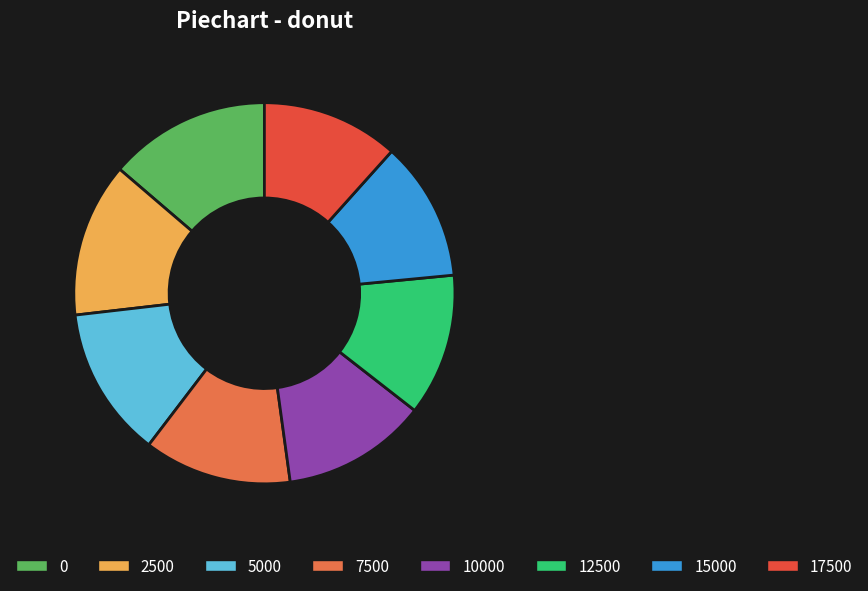

What is the ratio of the value at 2500 to the value at 5000?

1.0